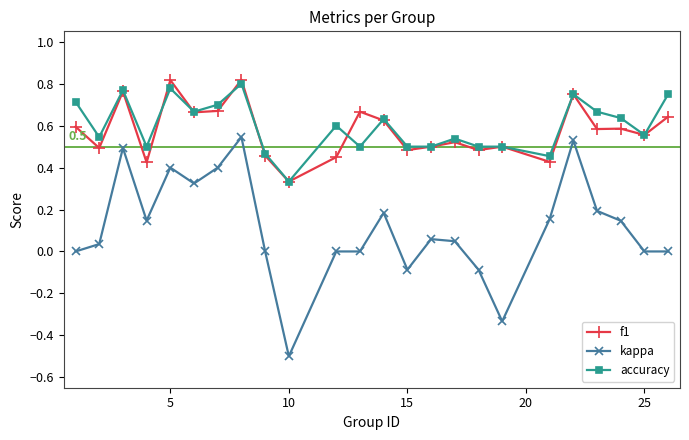

What is the smallest value displayed?

-0.5